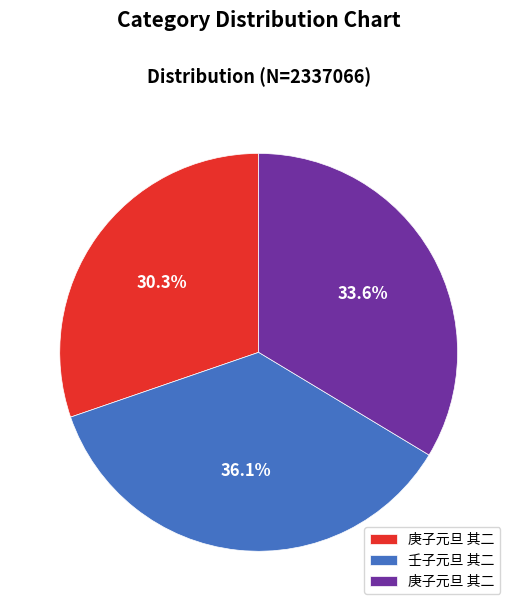

Is there any slice that represents more than half of the pie?

No